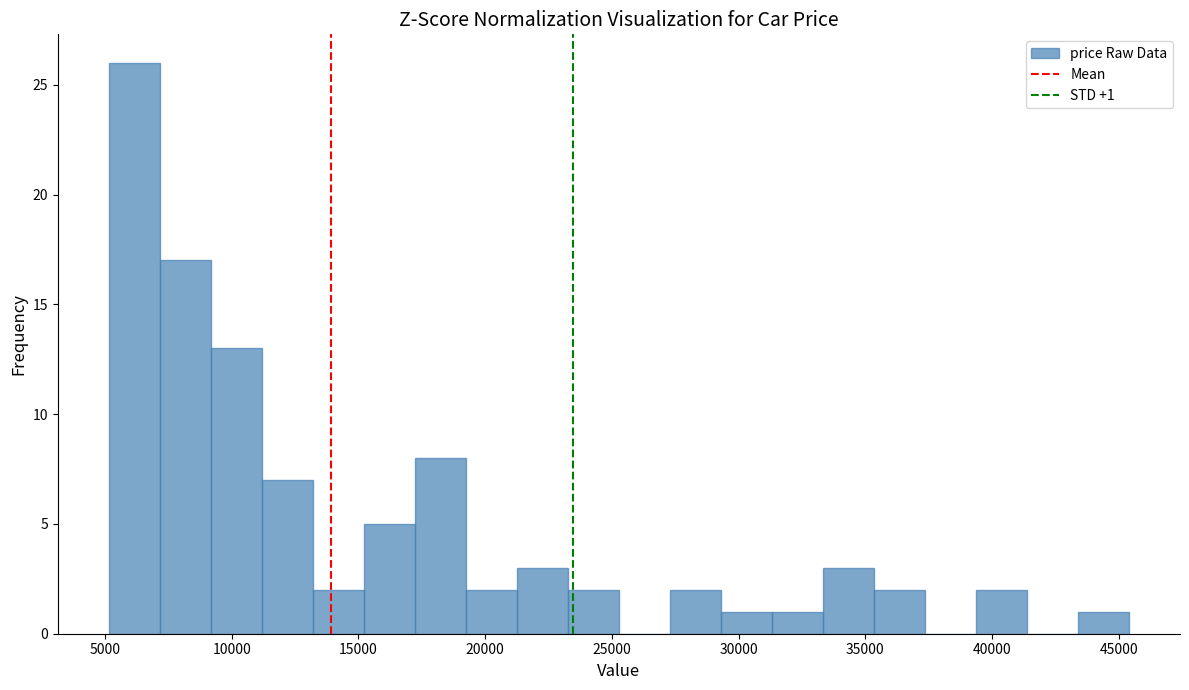

Over which range of the x-axis is the bar tallest?

5000 to 7000